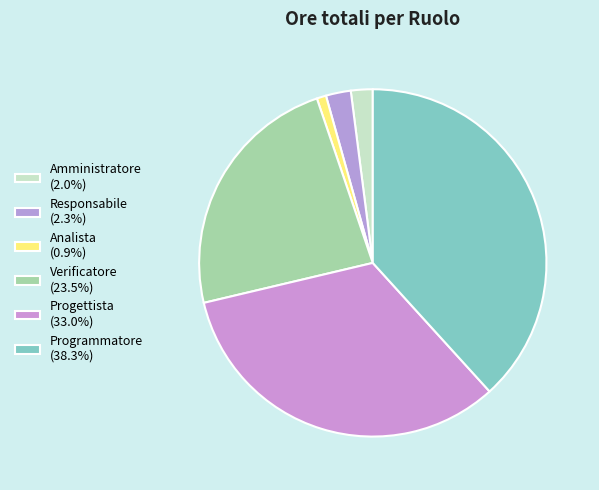

Is there a majority slice in this chart?

No